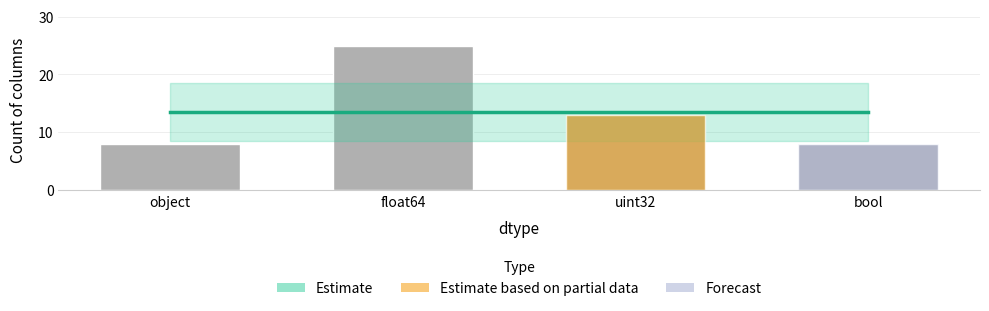

Does the chart contain stacked bars?

No